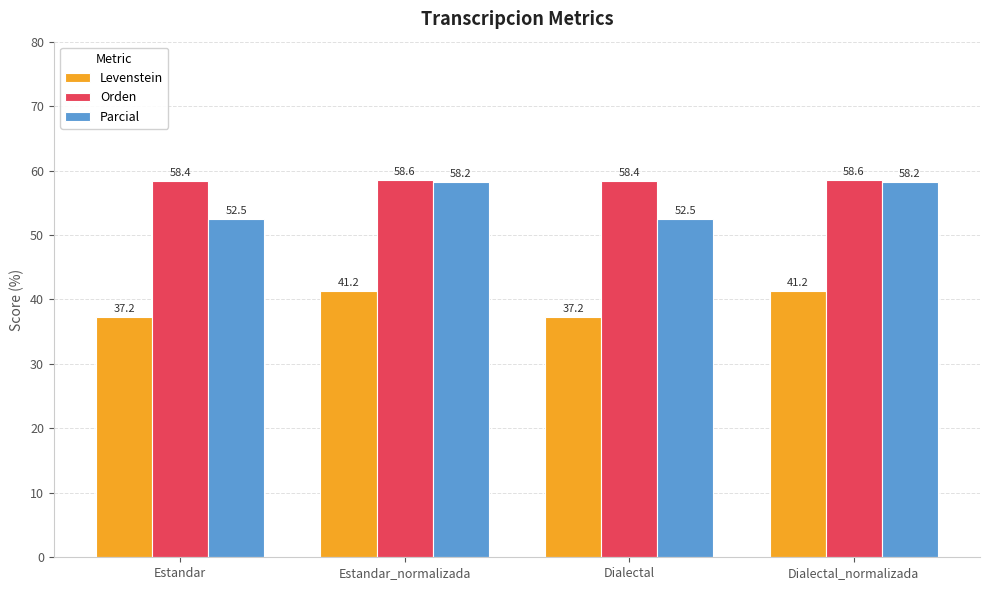

How many distinct data groups are displayed?

3